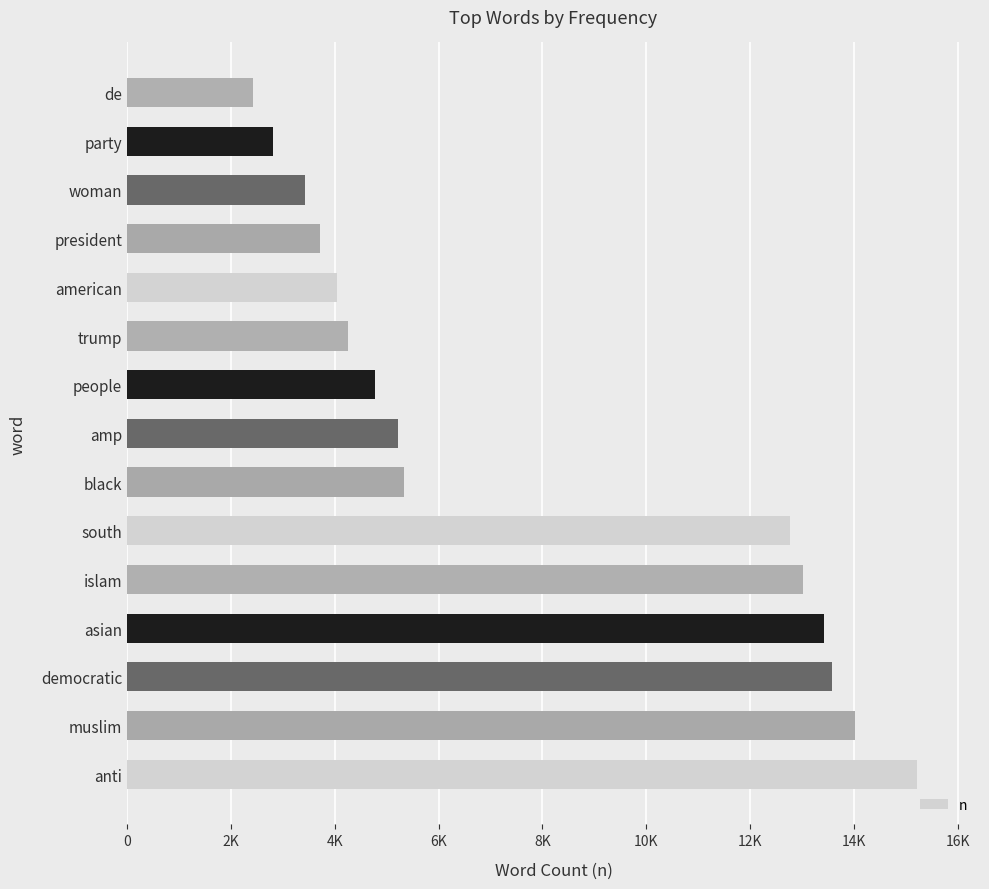

Are the bars horizontal?

Yes